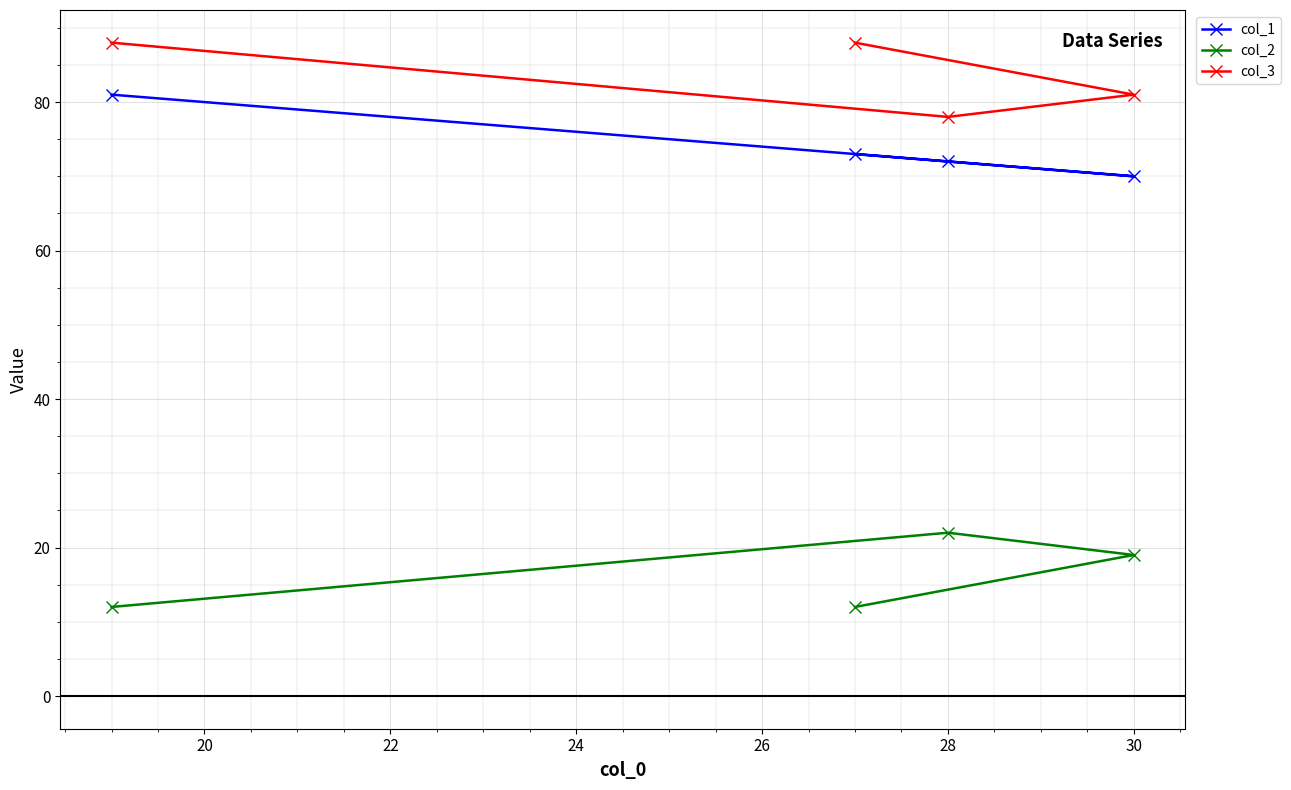

What is the maximum value for col_3?

88